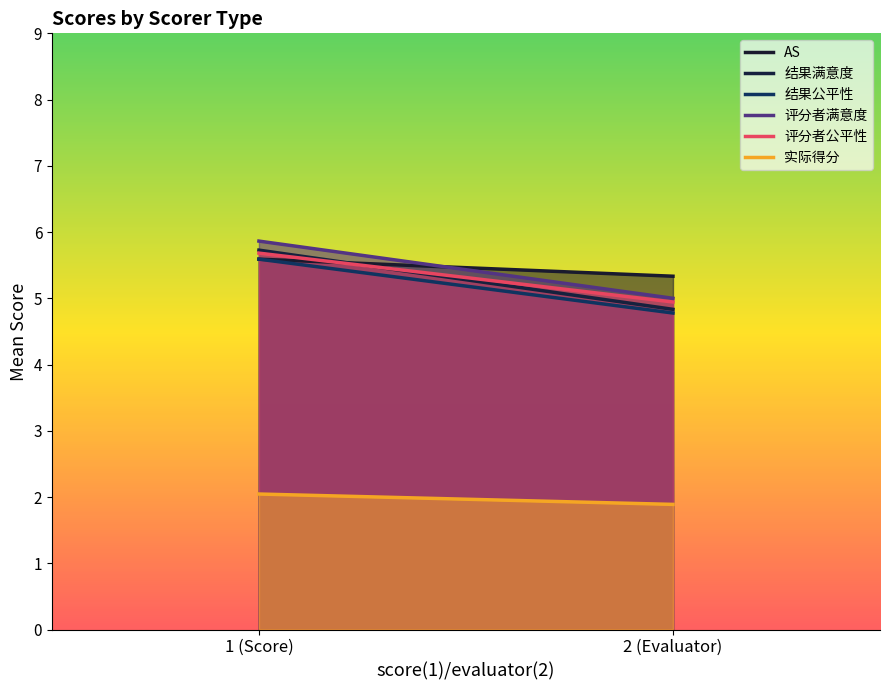

What is the total value across all series at 1 (Score)?

30.5